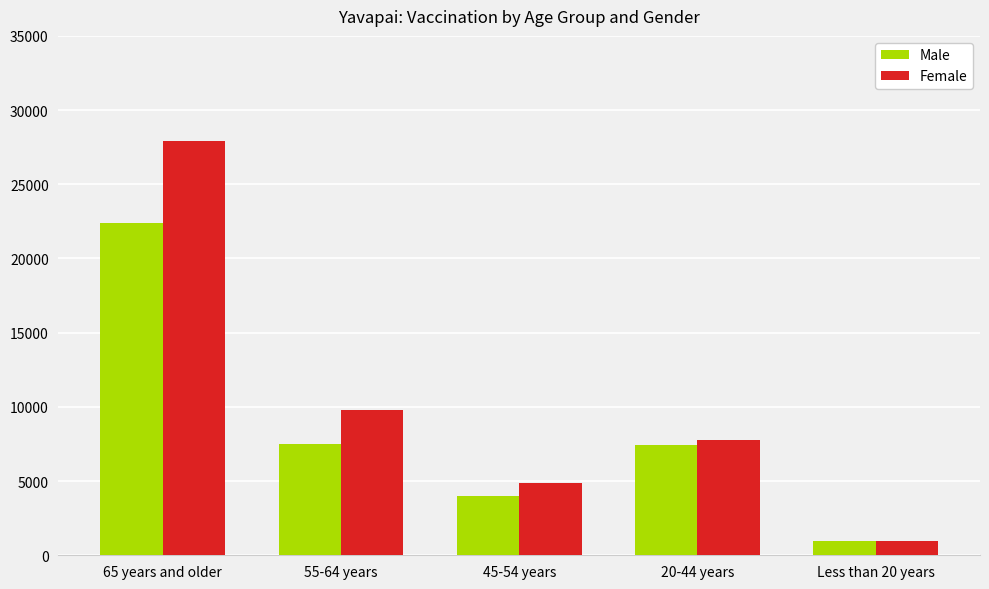

The Female series shows 4860 at 45-54 years. True or false?

True